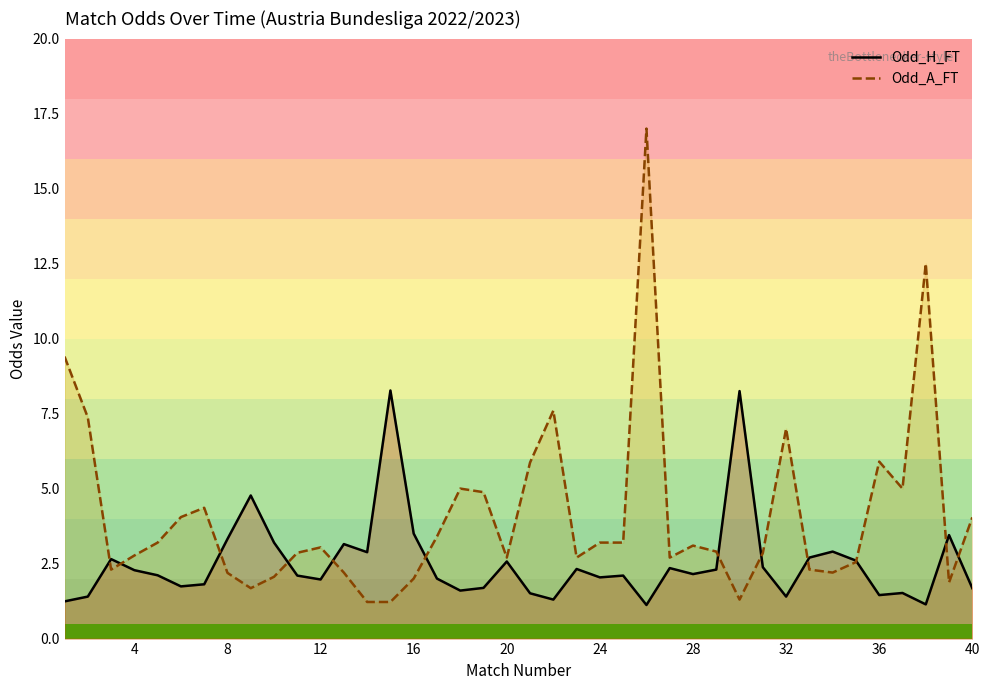

True or false: Odd_H_FT has a value of 2.4 at 40.

False